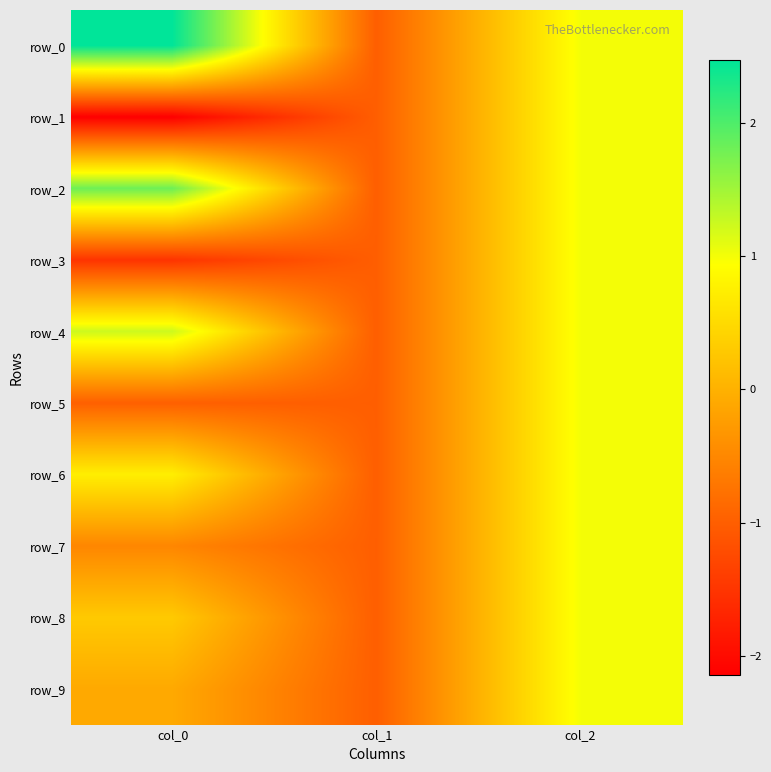

Is it true that row_5 equals 1.6 at col_2?

False